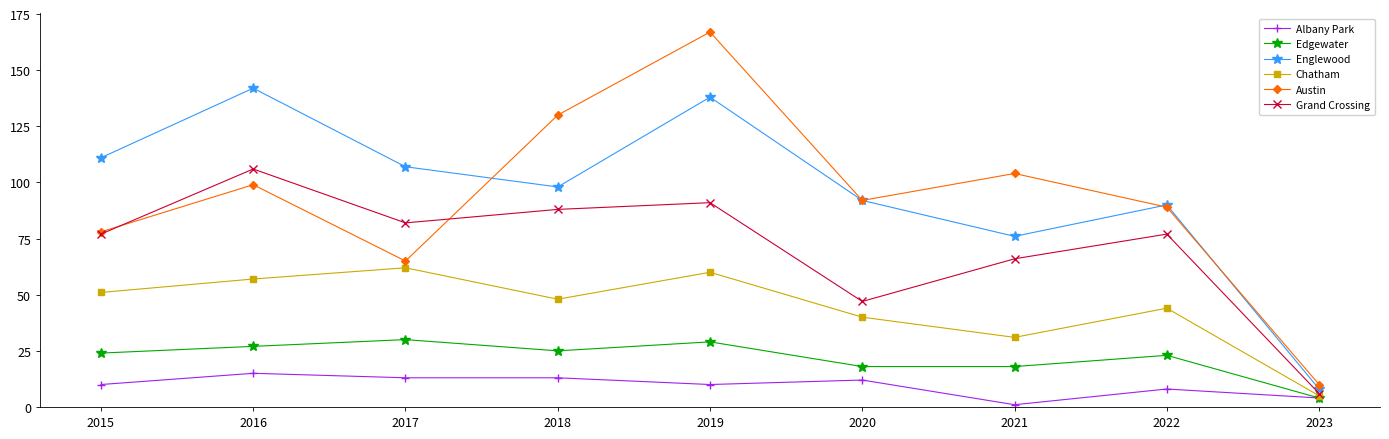

Reading left to right, what are all the values shown in this chart?

Albany Park: 10	15	13	13	10	12	1	8	4
Edgewater: 24	27	30	25	29	18	18	23	4
Englewood: 111	142	107	98	138	92	76	90	8
Chatham: 51	57	62	48	60	40	31	44	5
Austin: 78	99	65	130	167	92	104	89	10
Grand Crossing: 77	106	82	88	91	47	66	77	6